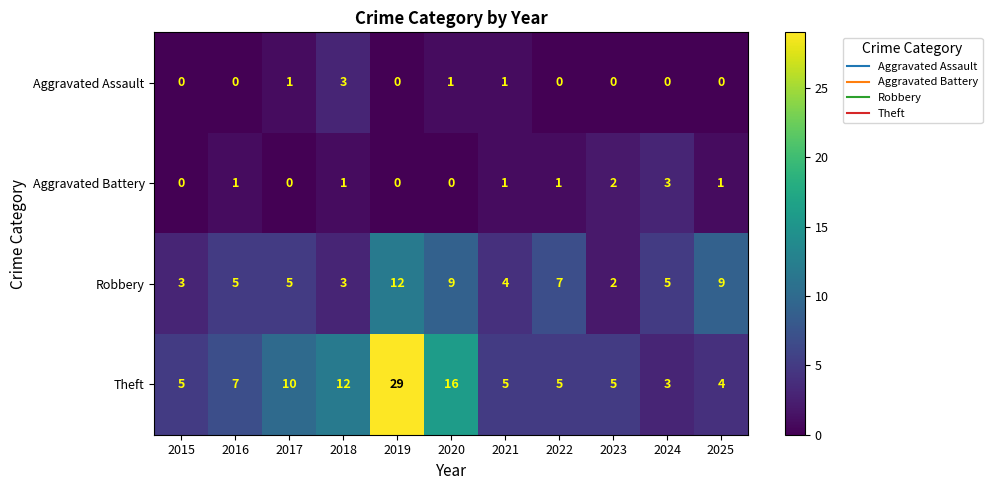

Count the Robbery values in the range 3 to 9.

9